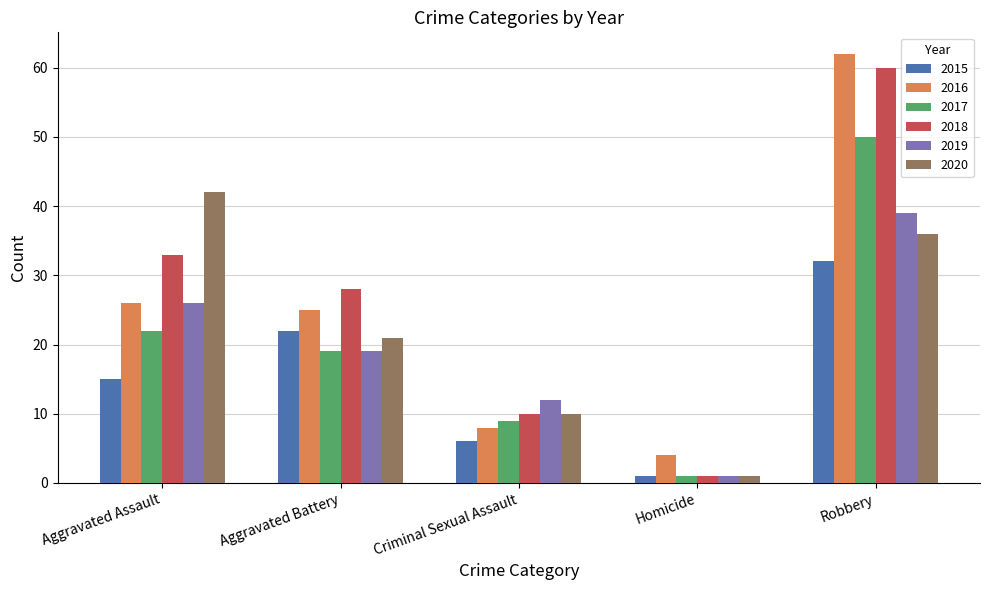

Between Aggravated Battery and Robbery, which series saw the biggest shift?

2016